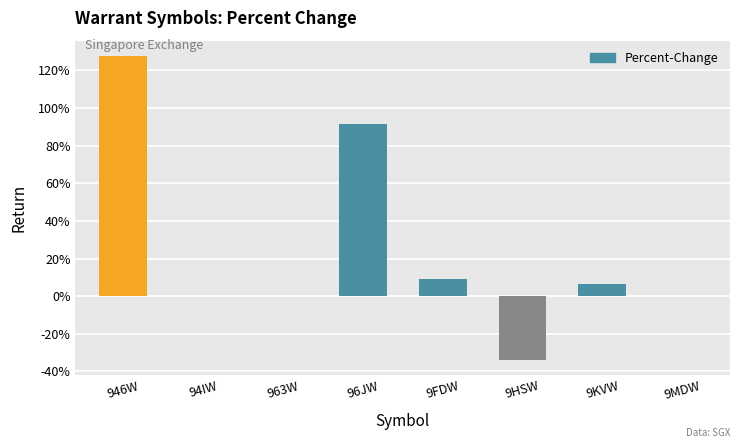

How many values exceed 6?

4